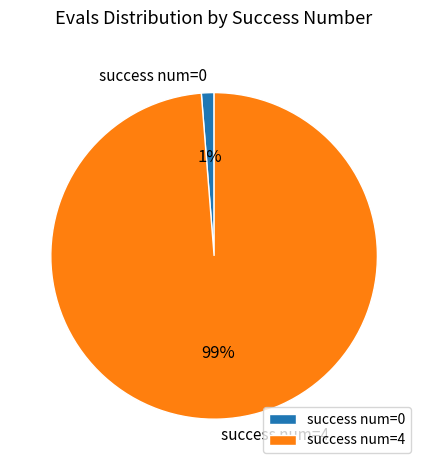

The success num=4 slice represents 99% of the pie. True or false?

True